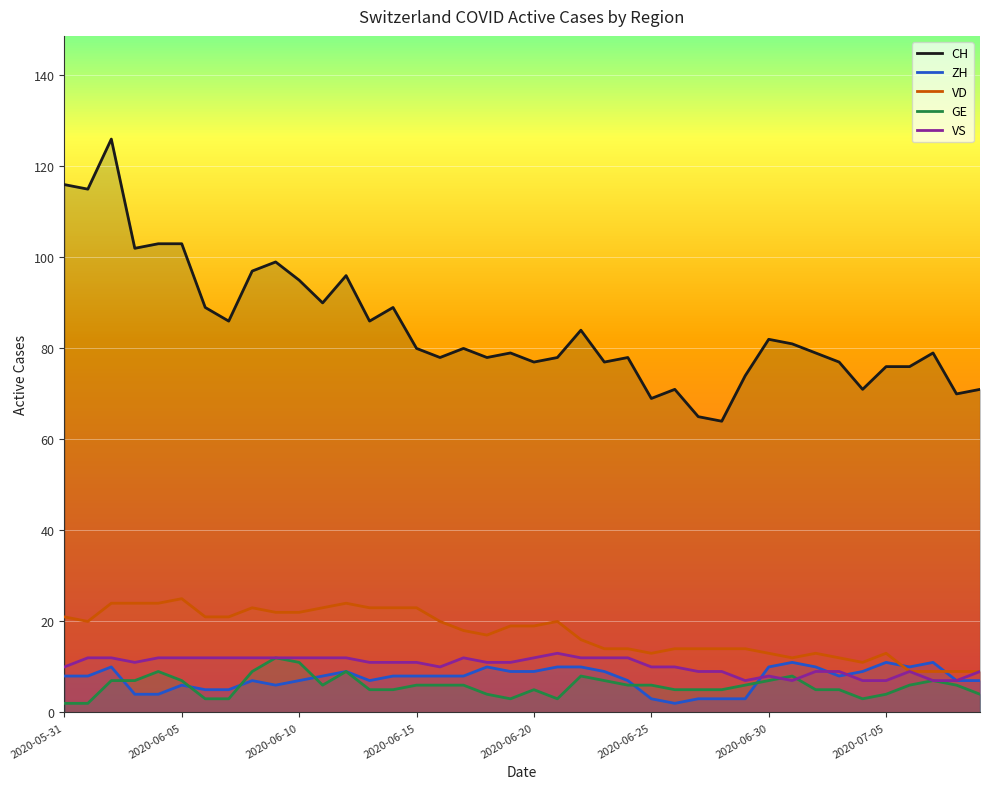

What is the lowest value of the GE series?

2